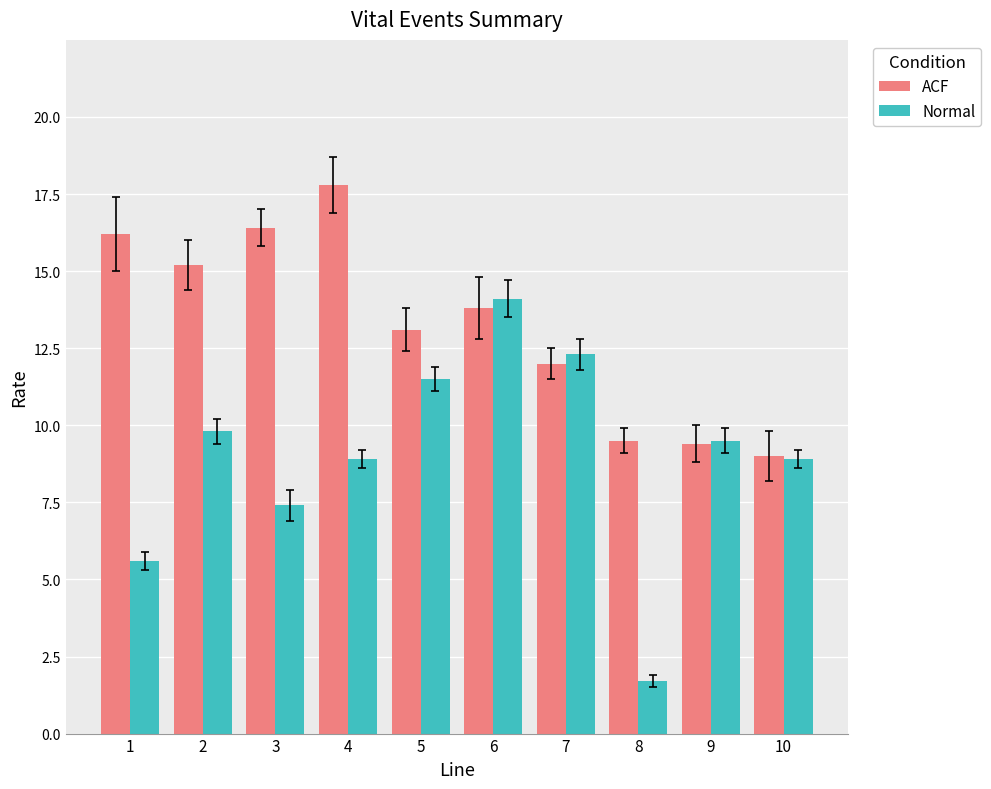

What is the approximate value of ACF at 10?

9.0